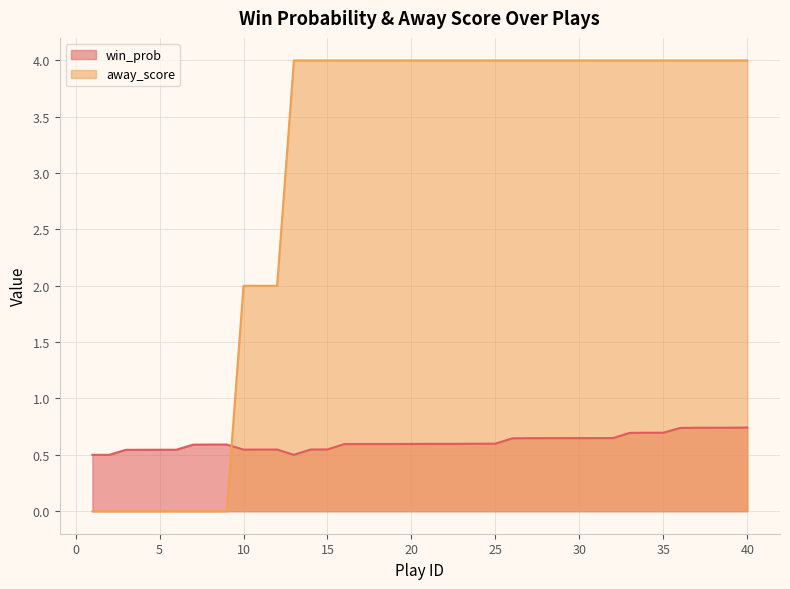

Does the chart display data point markers on the line(s)?

No